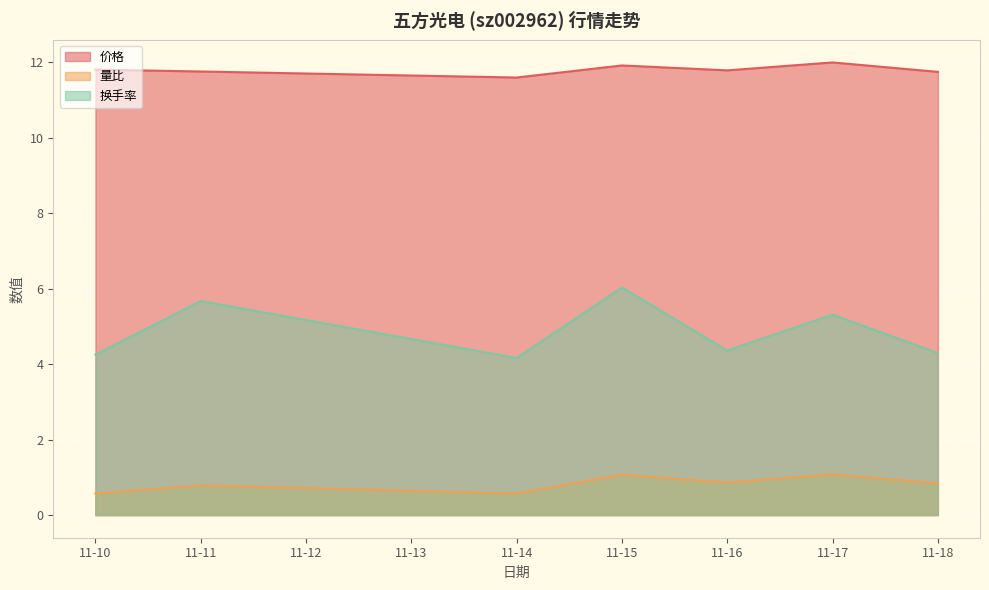

What is the maximum value for 价格?

12.0